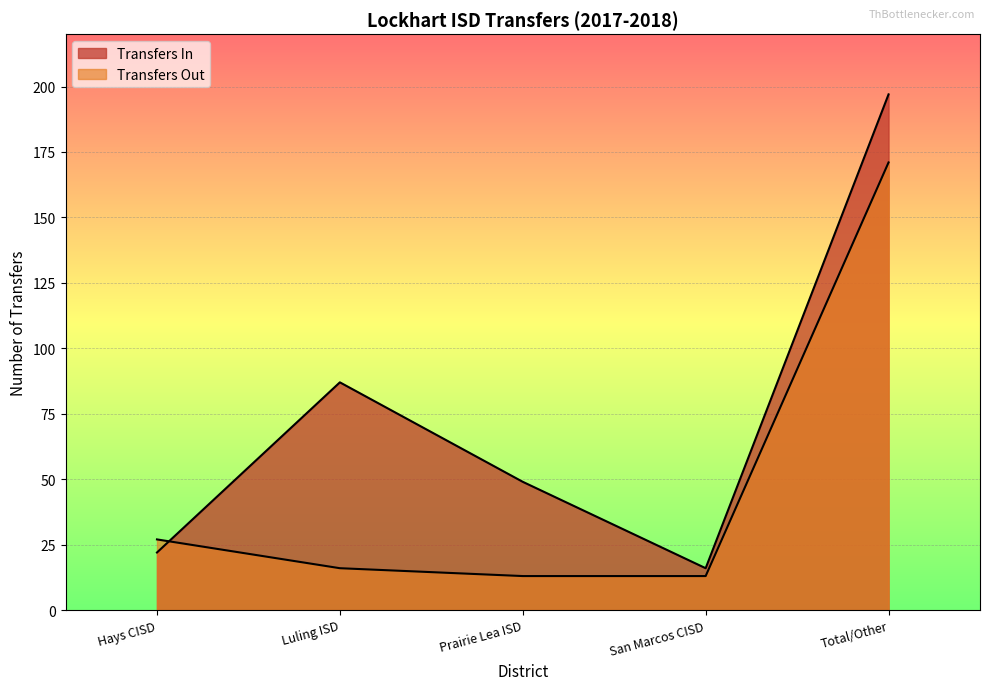

How many lines are shown in the chart?

2